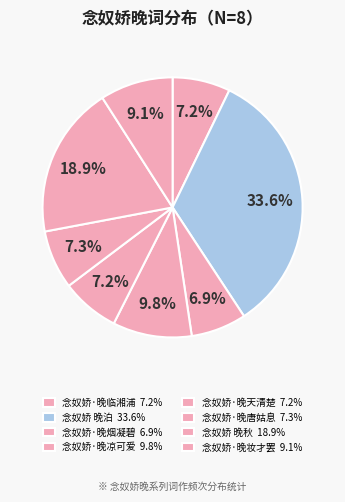

Is it true that 念奴娇·晚妆才罢 is 4% of the pie?

False